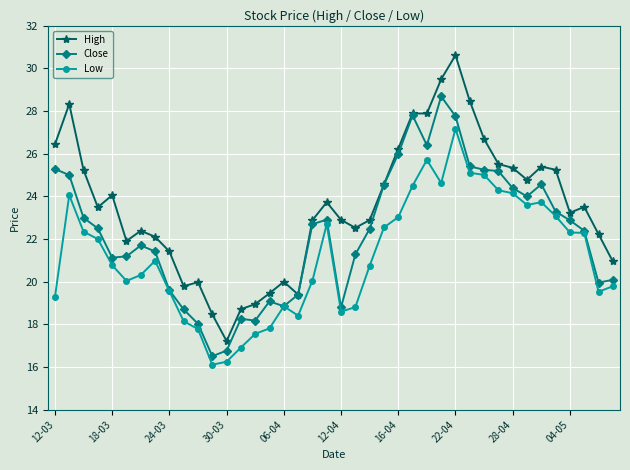

Which series has the largest range (max minus min)?

High